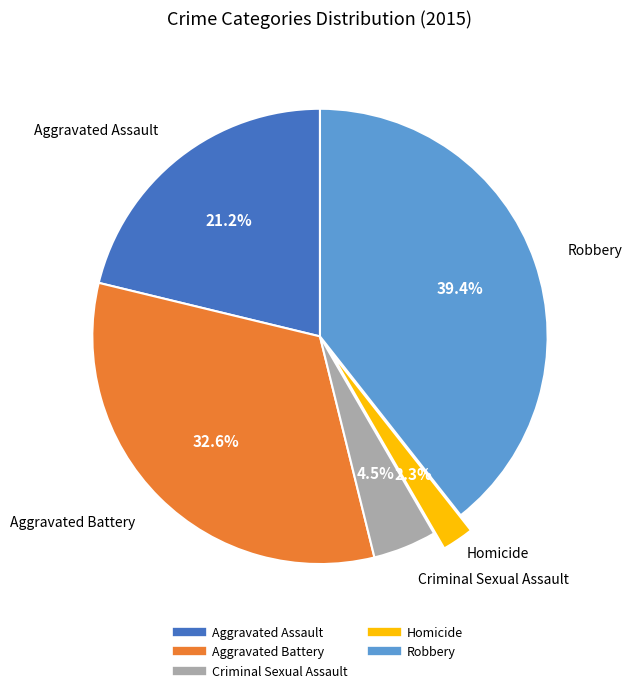

The Homicide slice represents 2% of the pie. True or false?

True